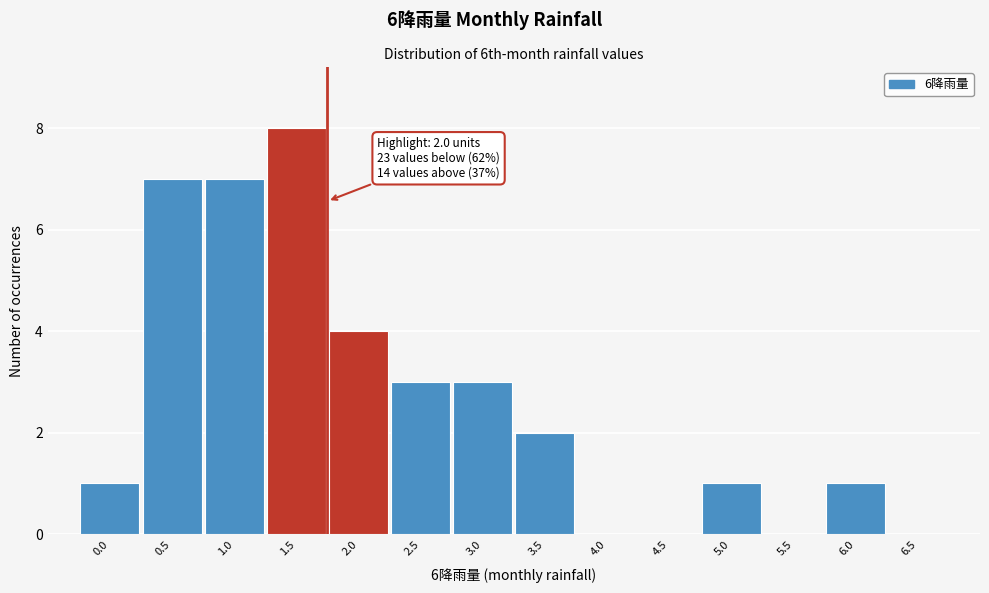

Reading left to right, list all the values displayed in this chart.

0.0=1	0.5=7	1.0=7	1.5=8	2.0=4	2.5=3	3.0=3	3.5=2	4.0=0	4.5=0	5.0=1	5.5=0	6.0=1	6.5=0